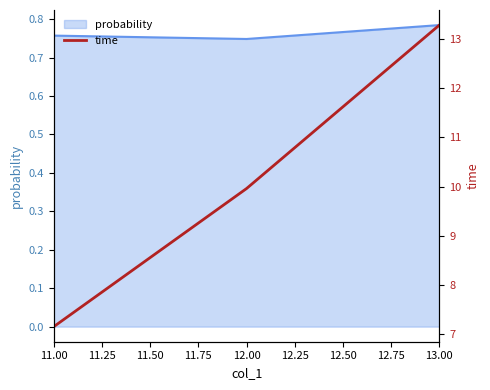

What is the difference between the second highest and minimum values?

2.8